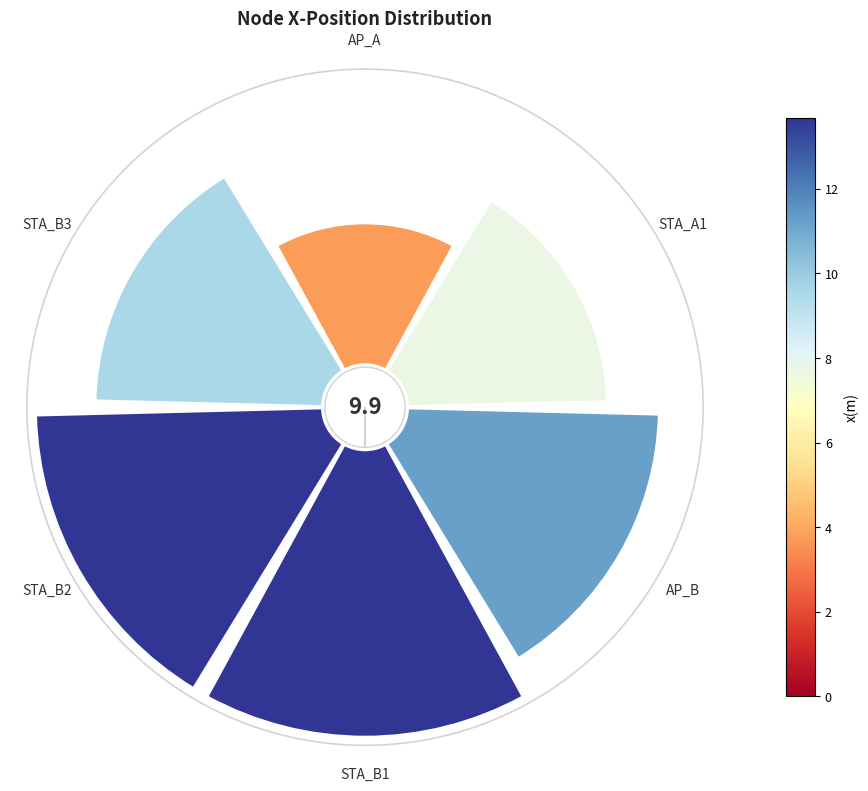

How many segments does this pie chart have?

6